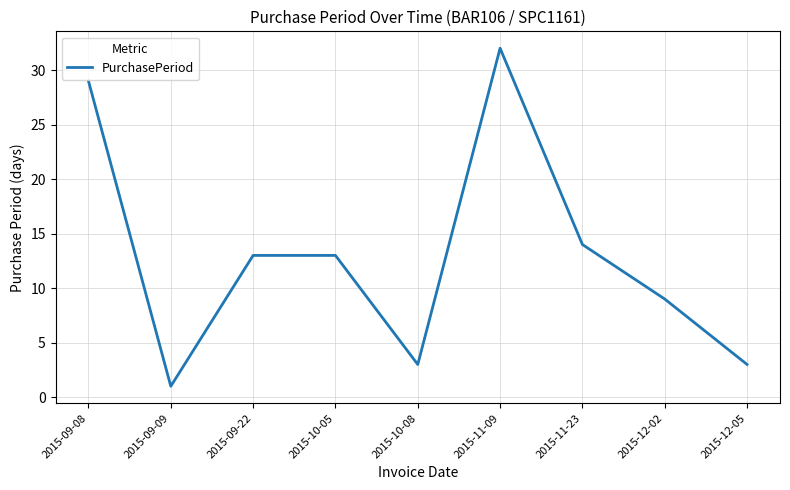

Where is the data nearest to the value 16?

2015-11-23